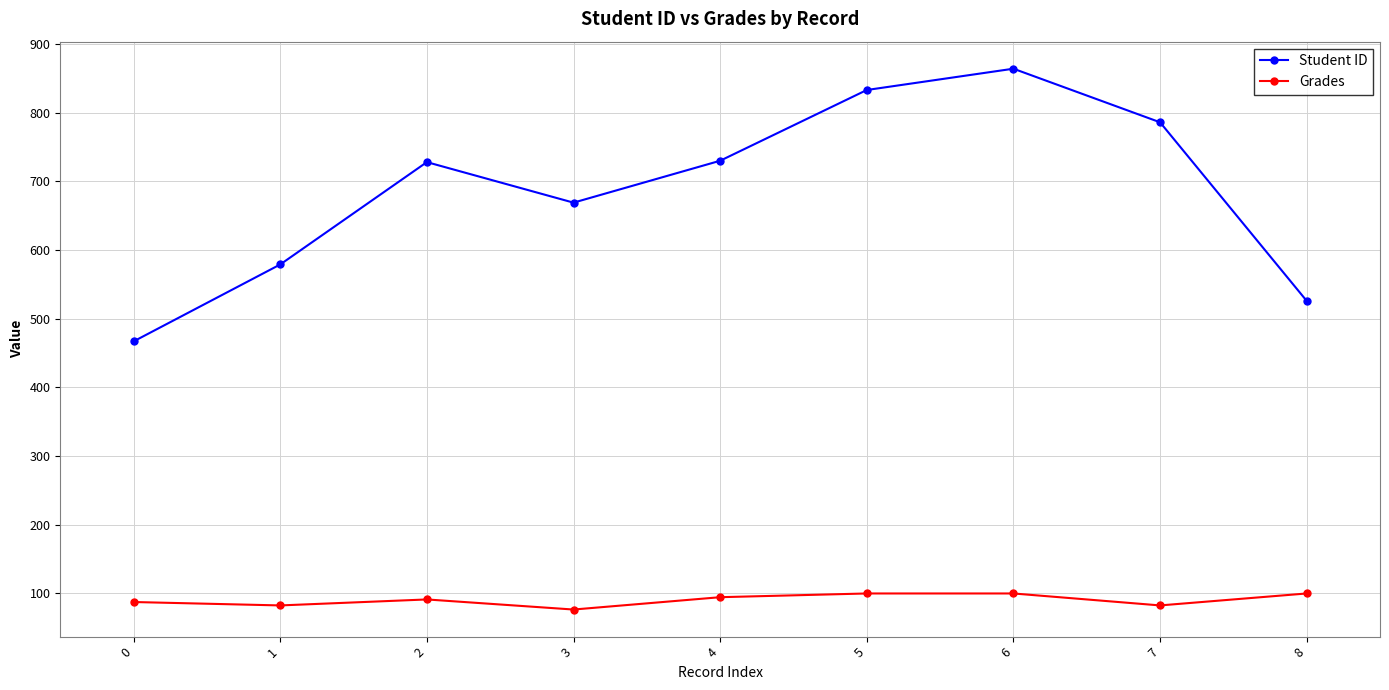

True or false: Grades and Student ID cross at least once.

False